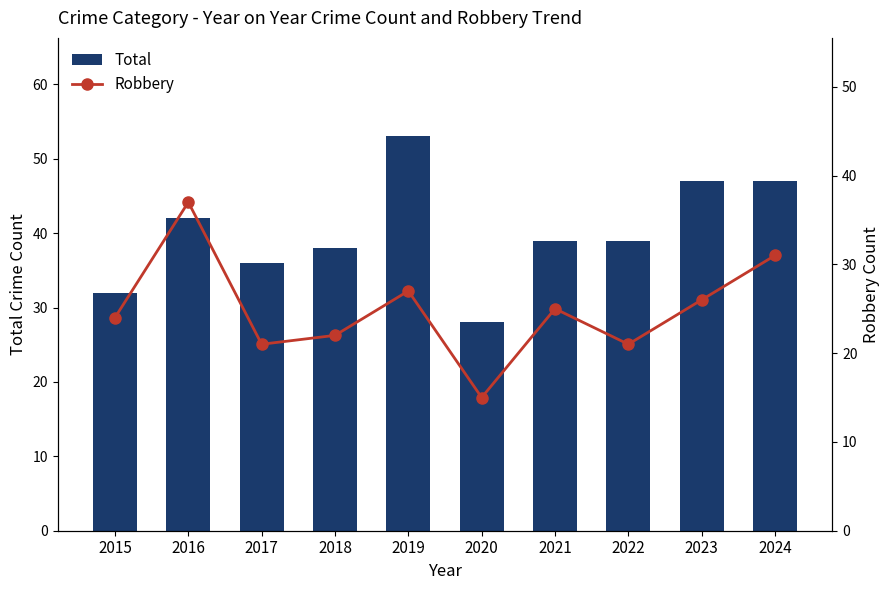

Which series has the widest spread of values?

Total